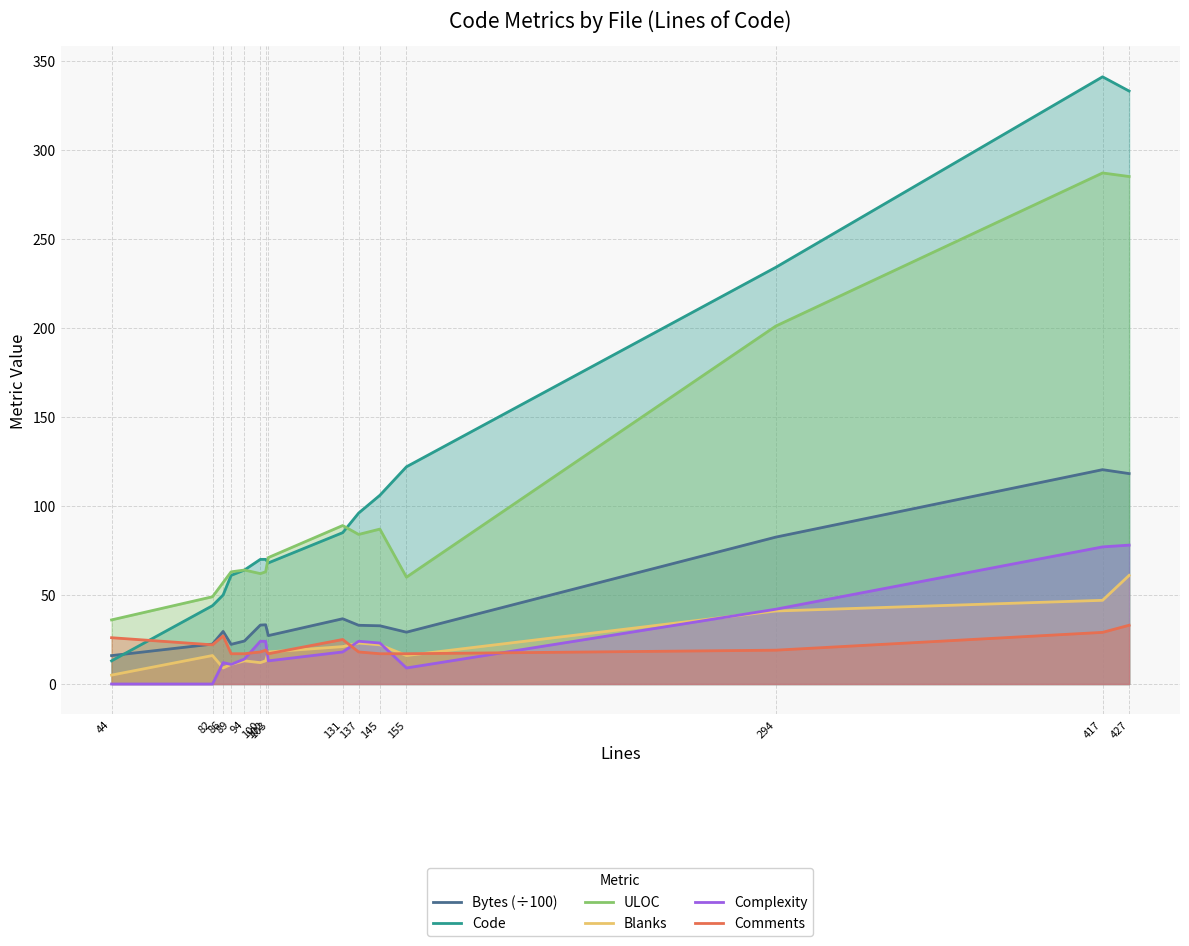

Reading left to right, transcribe all the data shown in this chart.

Bytes (÷100): 16.0	22.4	29.5	22.3	24.1	33.1	33.3	27.2	36.6	33.0	32.7	29.1	82.5	120.4	118.2
Code: 13.0	44.0	50.0	61.0	64.0	70.0	70.0	68.0	85.0	96.0	106.0	122.0	234.0	341.0	333.0
ULOC: 36.0	49.0	57.0	63.0	64.0	62.0	63.0	71.0	89.0	84.0	87.0	60.0	201.0	287.0	285.0
Blanks: 5.0	16.0	9.0	11.0	13.0	12.0	13.0	18.0	21.0	23.0	22.0	16.0	41.0	47.0	61.0
Complexity: 0.0	0.0	12.0	11.0	14.0	24.0	24.0	13.0	18.0	24.0	23.0	9.0	42.0	77.0	78.0
Comments: 26.0	22.0	27.0	17.0	17.0	18.0	19.0	17.0	25.0	18.0	17.0	17.0	19.0	29.0	33.0